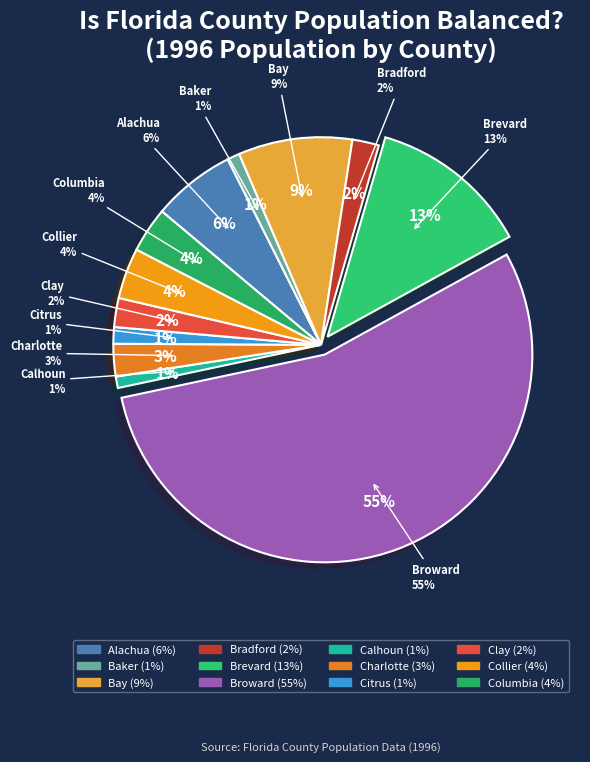

How many slices are in this pie chart?

12